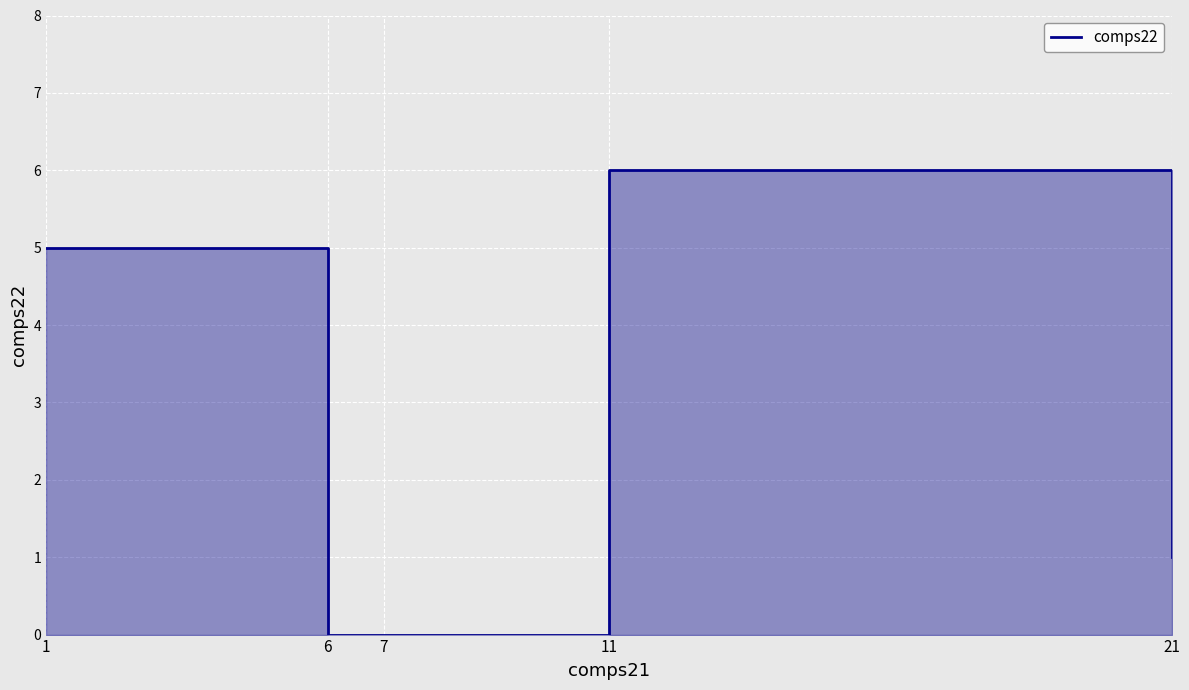

At which category does the data reach its first local peak?

11